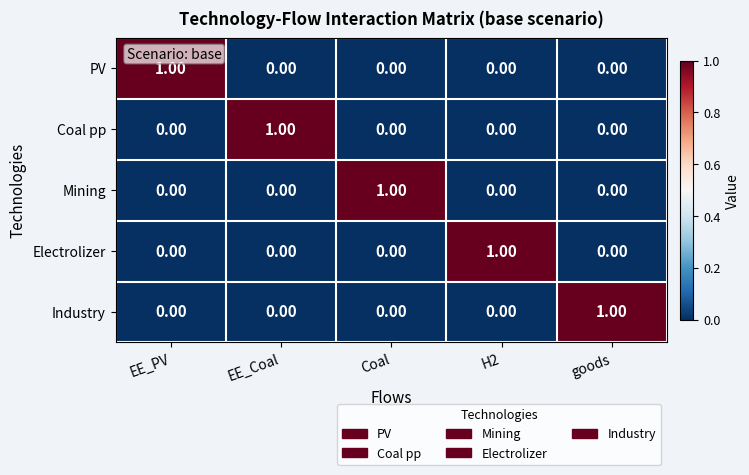

At how many categories does at least one series exceed 0?

5